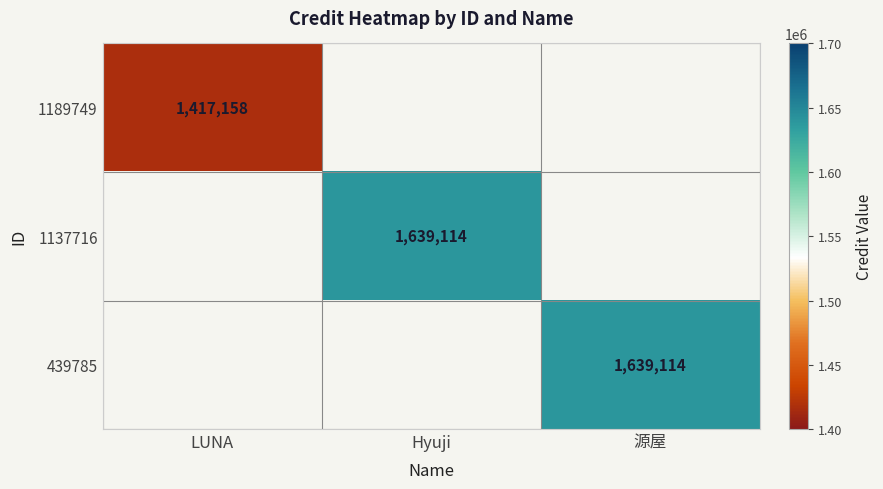

List the series in order of their overall mean, lowest first.

1189749, 1137716, 439785